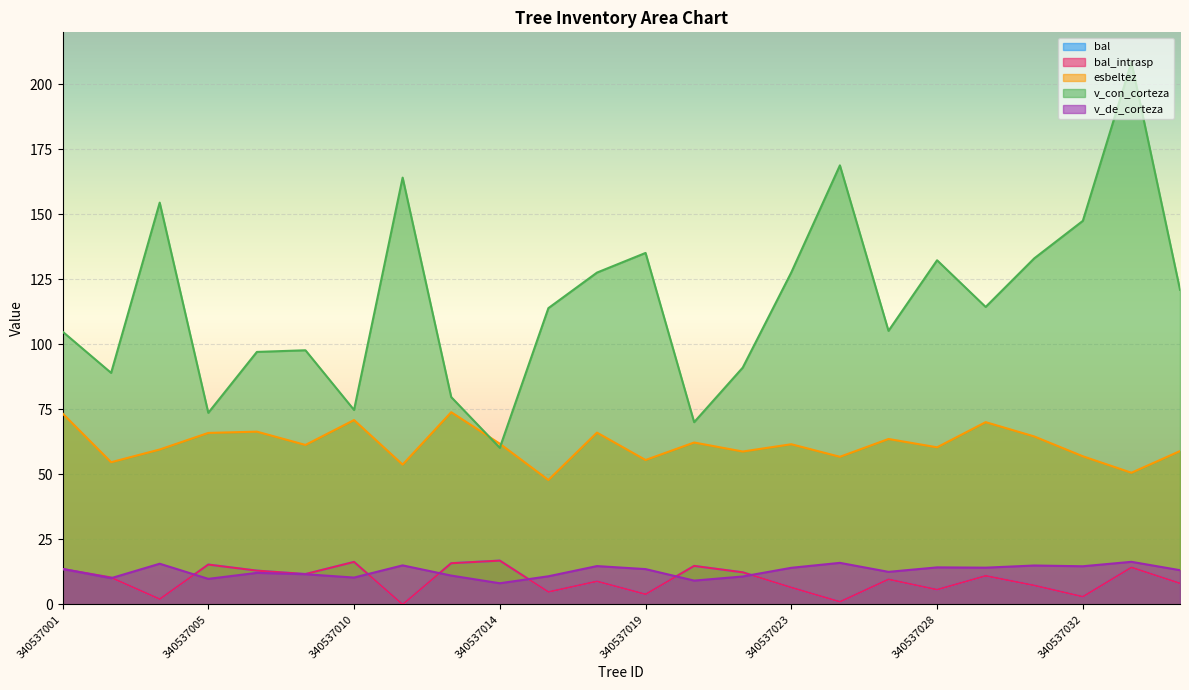

Is the value of esbeltez at 340537007 greater than the value of bal at 340537021?

Yes